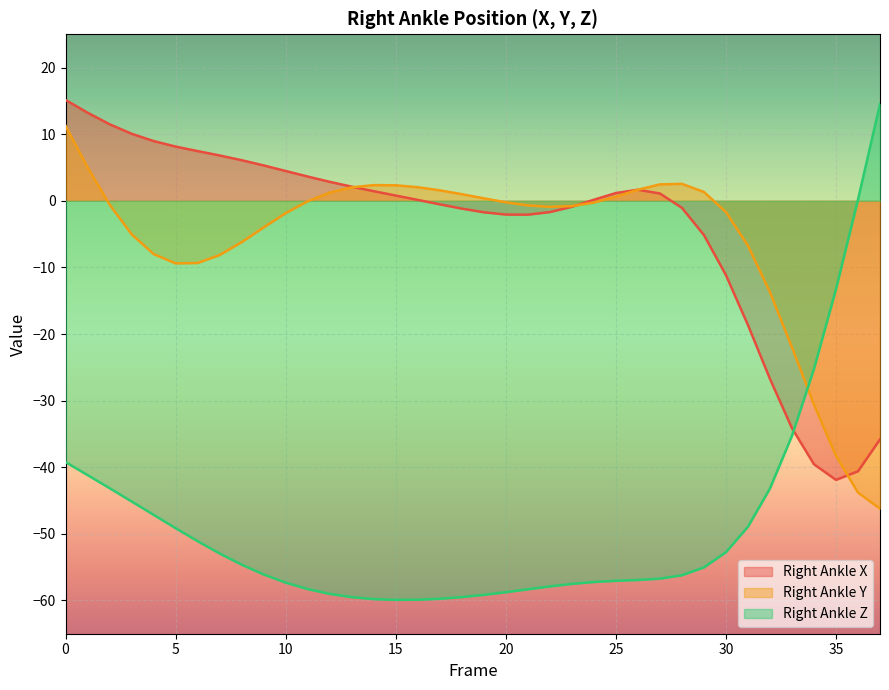

Which has a higher value, 1 or 32?

1